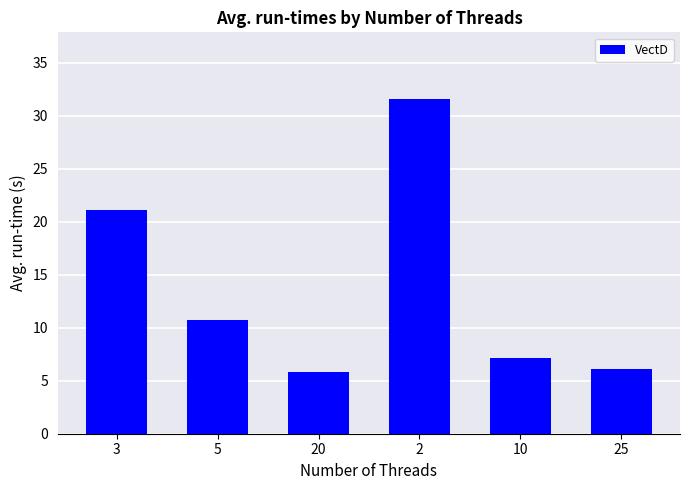

What is the smallest value displayed?

5.9